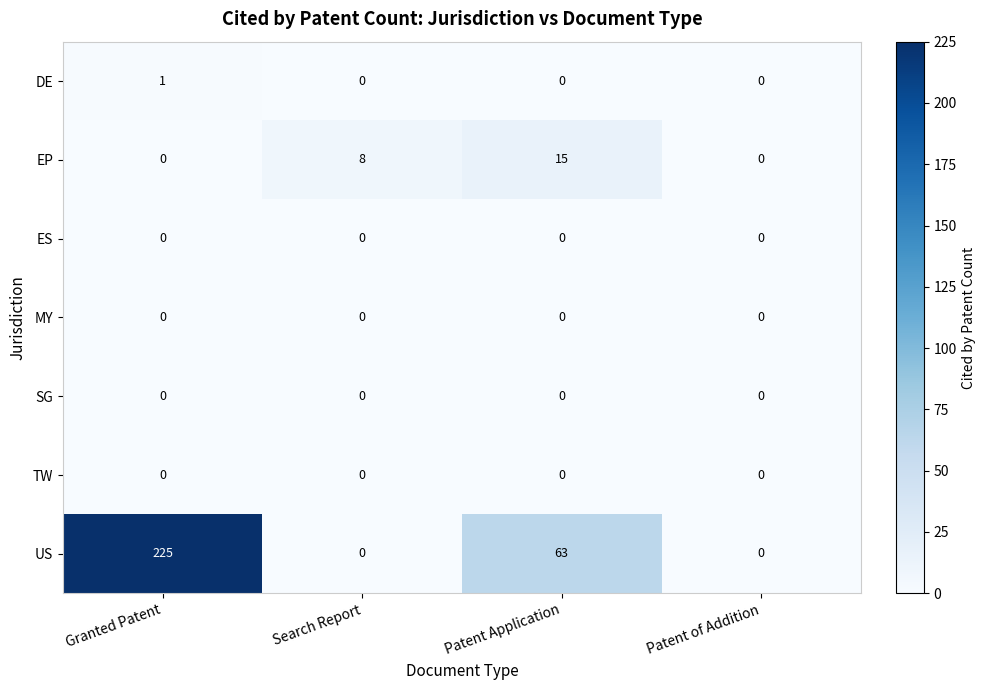

What is the spread (max minus min) of values at Patent Application?

63